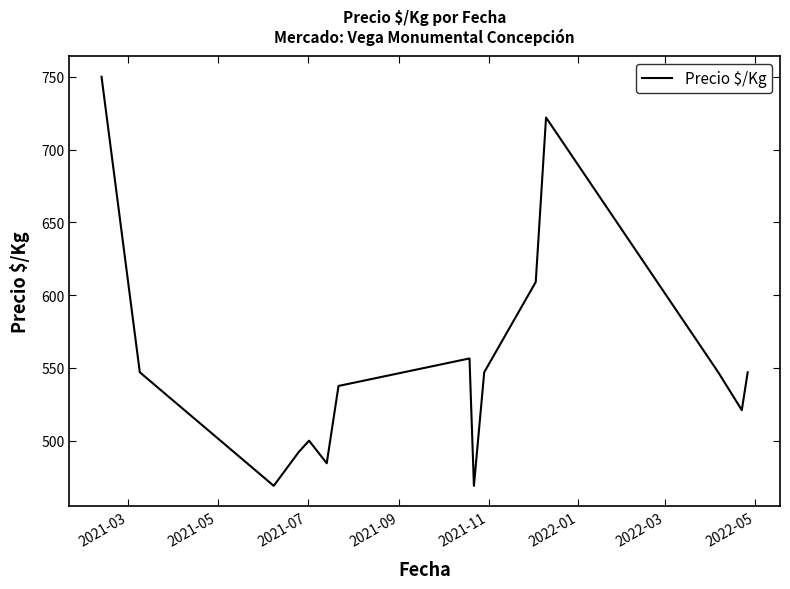

What is the difference between the maximum and minimum values?

281.0